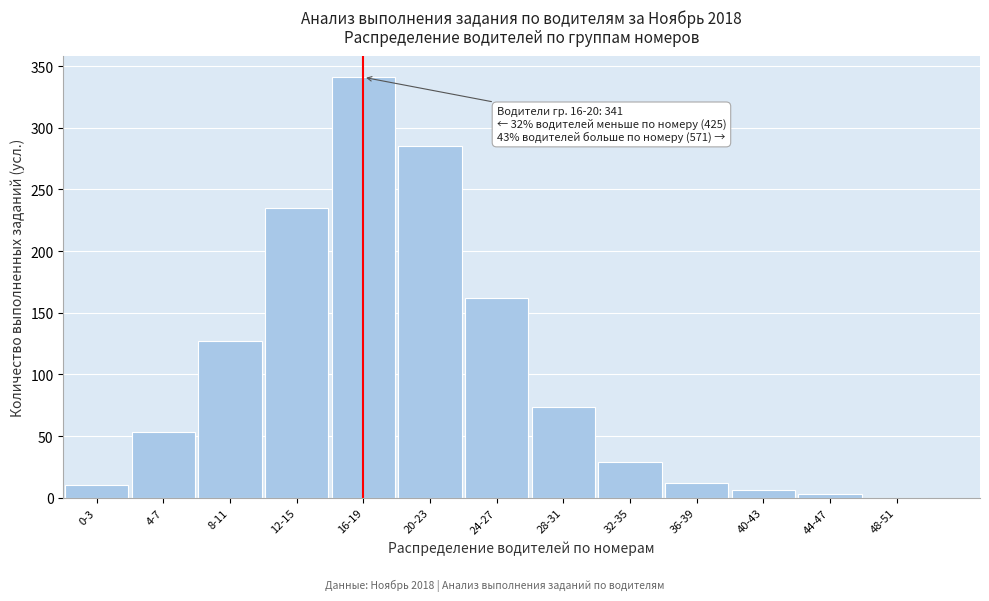

Reading right to left, extract all data points from this chart.

48-51=0	44-47=3	40-43=6	36-39=12	32-35=29	28-31=74	24-27=162	20-23=285	16-19=341	12-15=235	8-11=127	4-7=53	0-3=10